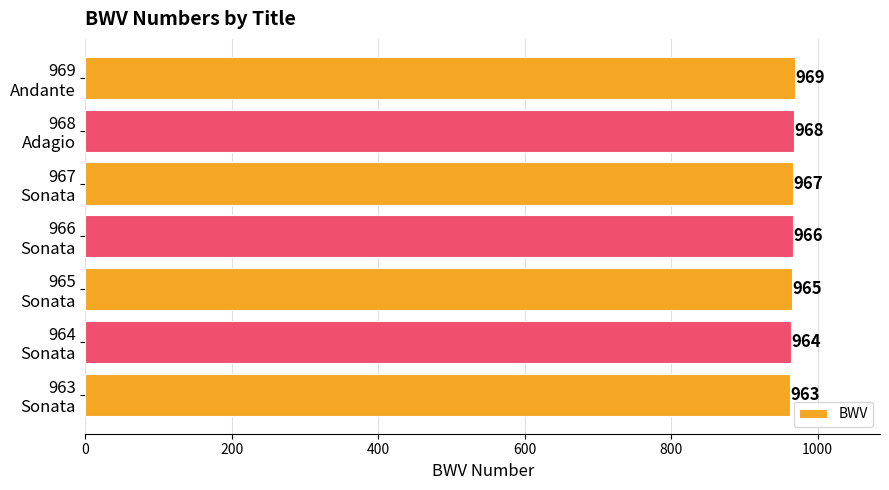

What is the difference between the second highest and minimum values?

5